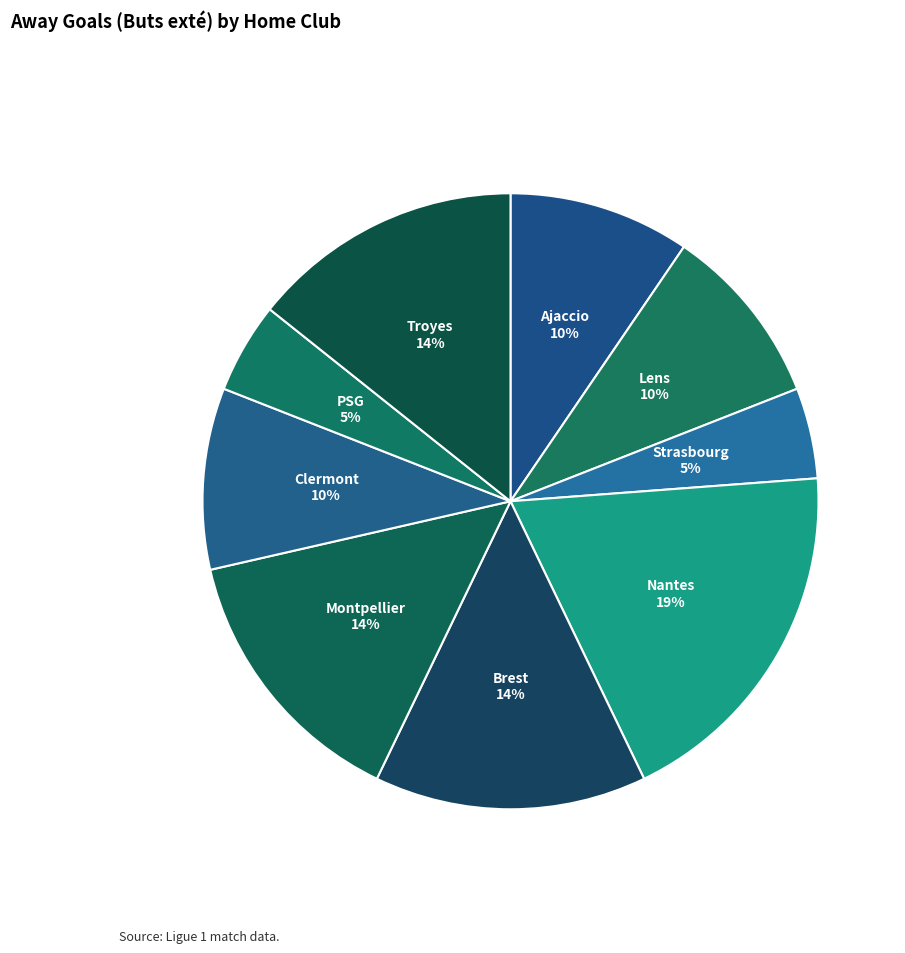

To the nearest percent, what portion does Strasbourg represent?

5%